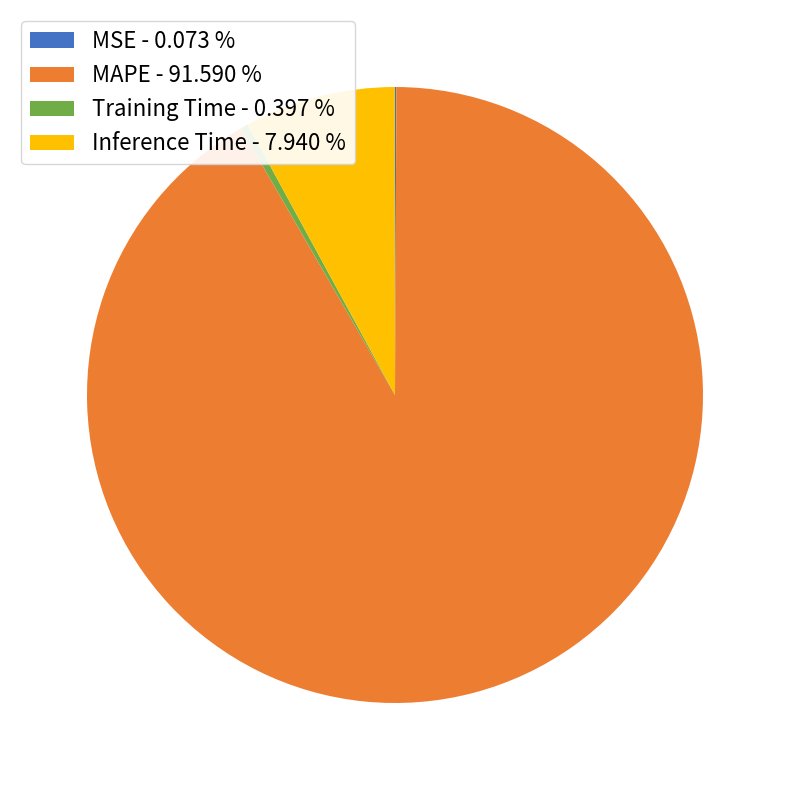

Do Inference Time - 7.940 % and Training Time - 0.397 % together represent more than half of the pie?

No